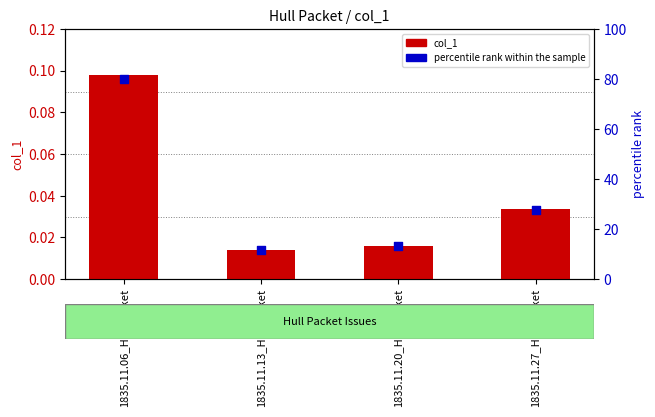

Which series has the largest total across all categories?

percentile rank within the sample